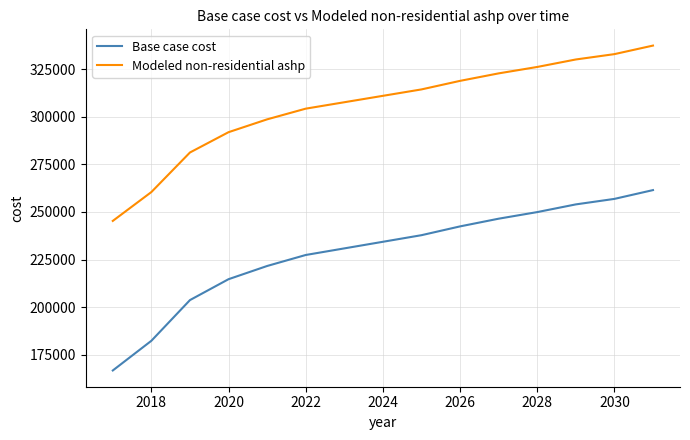

True or false: Base case cost and Modeled non-residential ashp cross at least once.

False